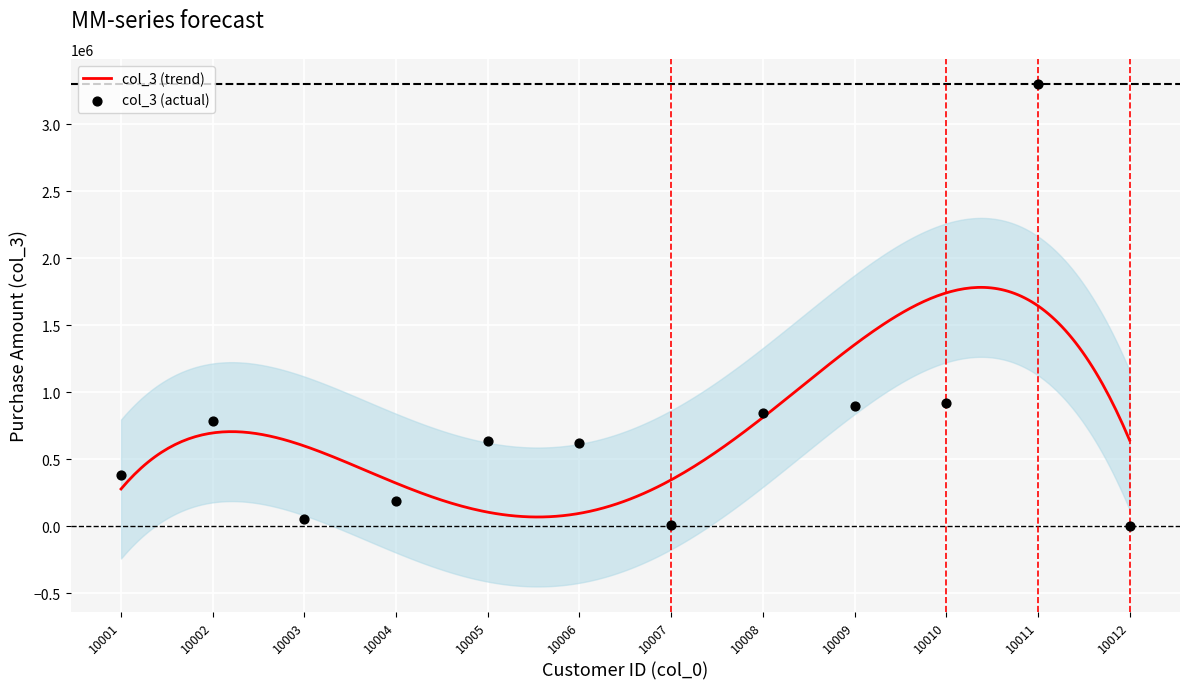

What is the change in value from 10009 to 10010?

+27506